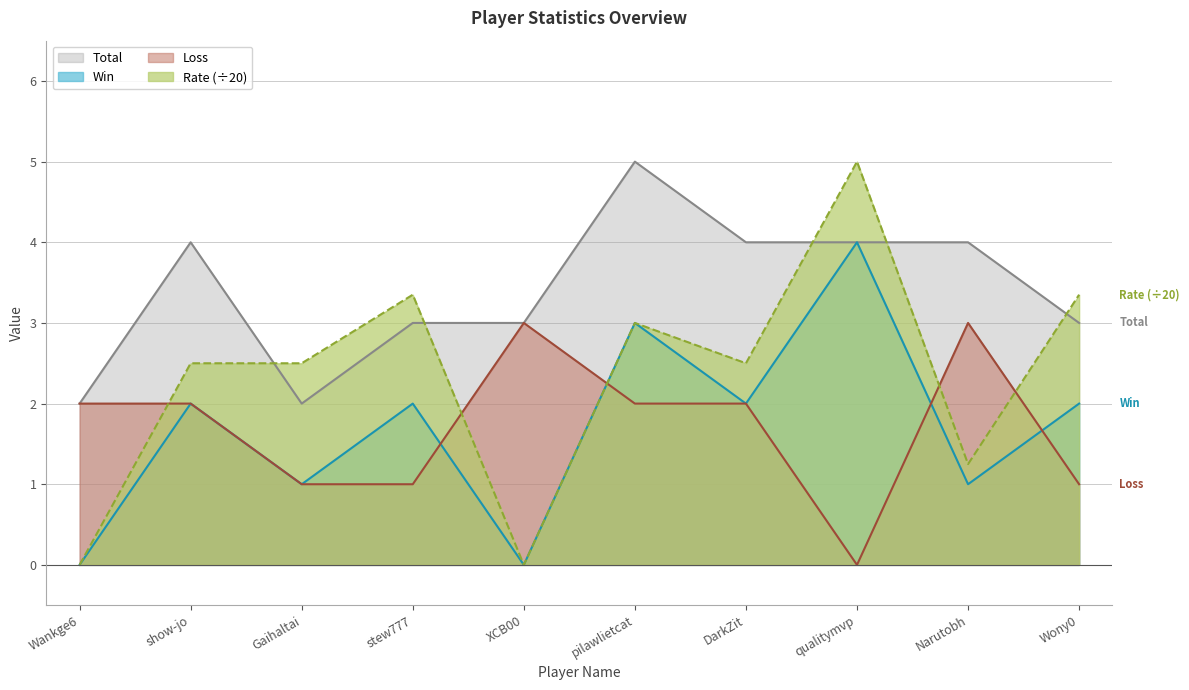

What is the average value of the Rate series?

2.3